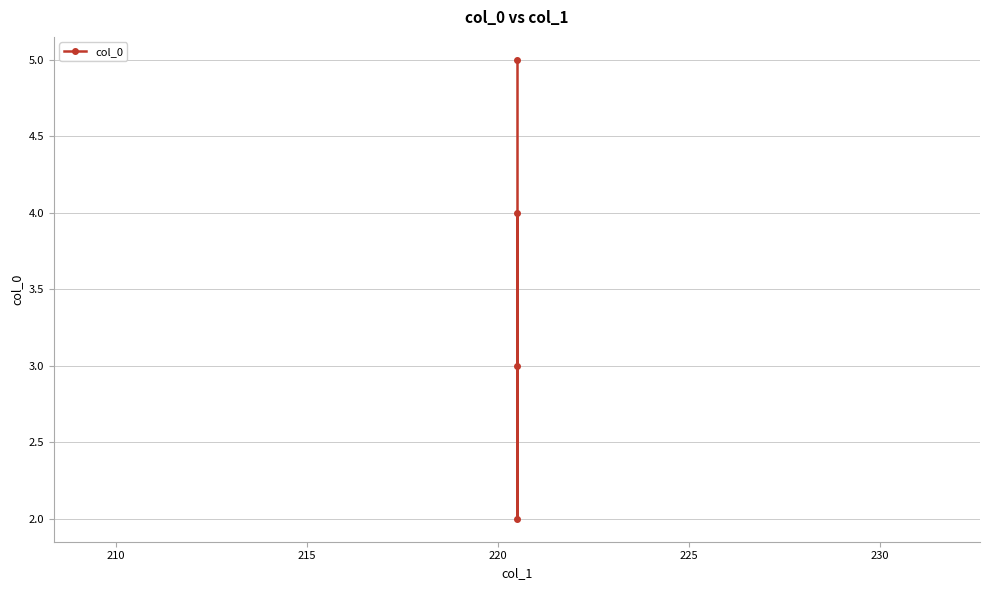

How many interior local valleys (lower than both neighbors) does the data have?

1